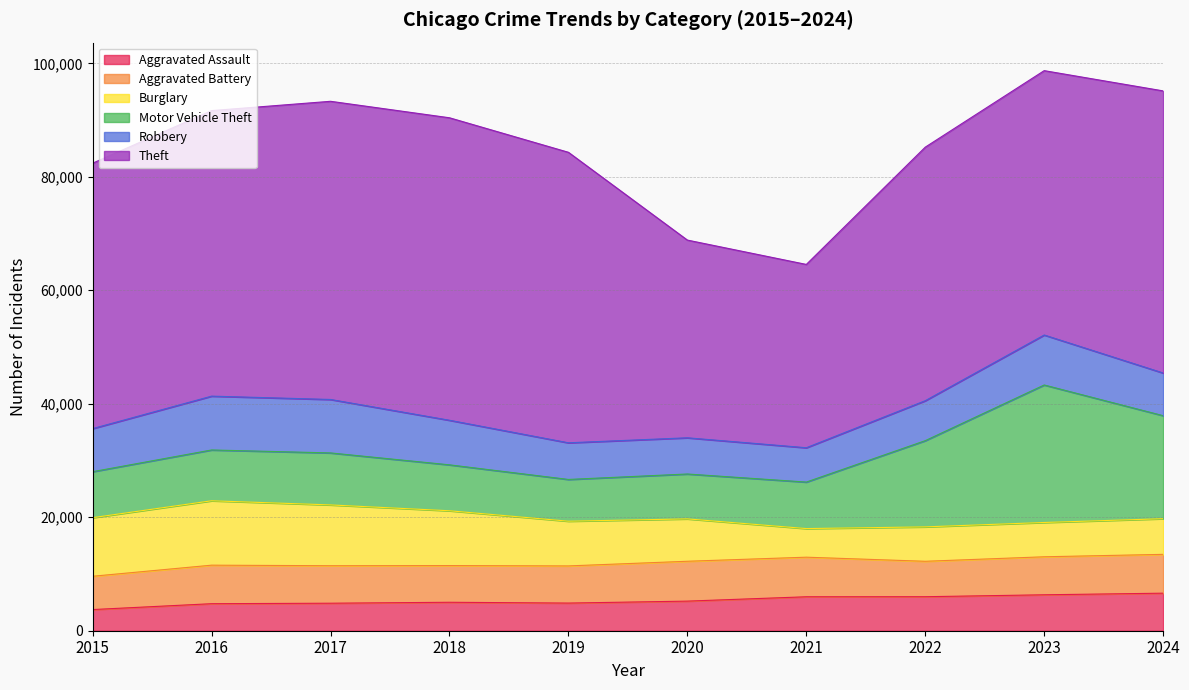

Reading left to right, transcribe all the data shown in this chart.

Aggravated Assault: 3729	4763	4848	5015	4873	5217	5984	5994	6334	6617
Aggravated Battery: 5870	6790	6608	6469	6548	7025	6976	6244	6698	6842
Burglary: 10324	11351	10716	9659	7882	7469	5043	6064	6045	6285
Motor Vehicle Theft: 8107	8955	9165	8094	7359	7912	8196	15196	24234	18157
Robbery: 7595	9487	9421	7857	6460	6381	6052	7043	8809	7524
Theft: 46780	50324	52553	53313	51201	34846	32309	44687	46594	49720